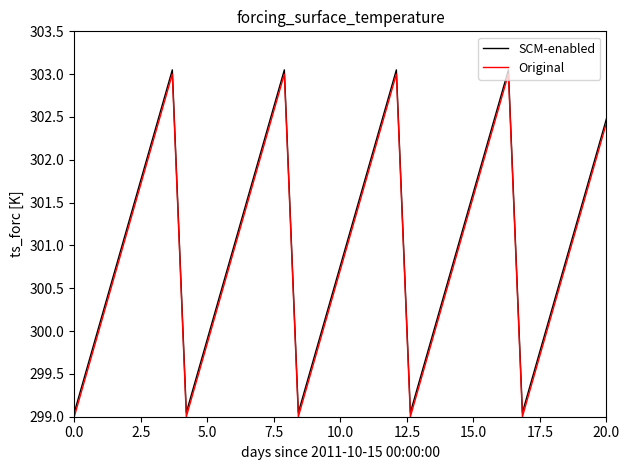

True or false: Original and SCM-enabled cross at least once.

False